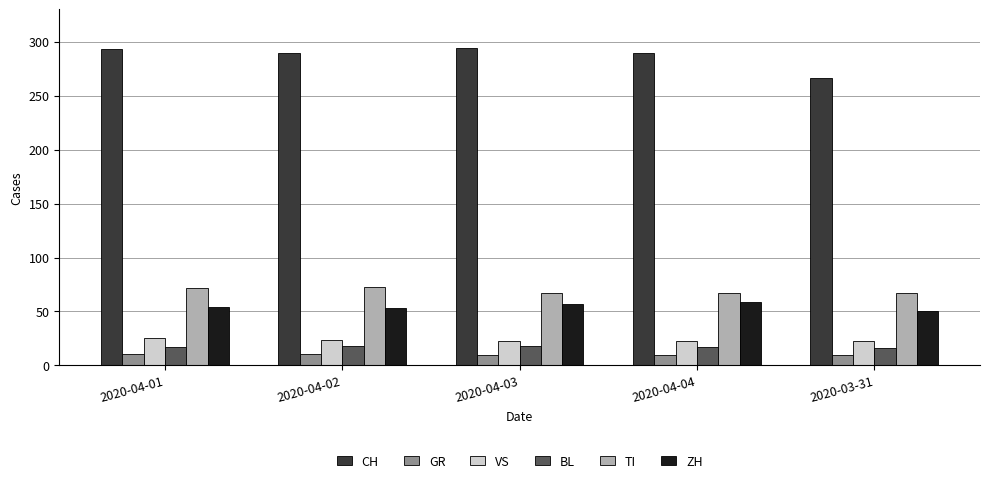

At how many categories does at least one series exceed 191?

5